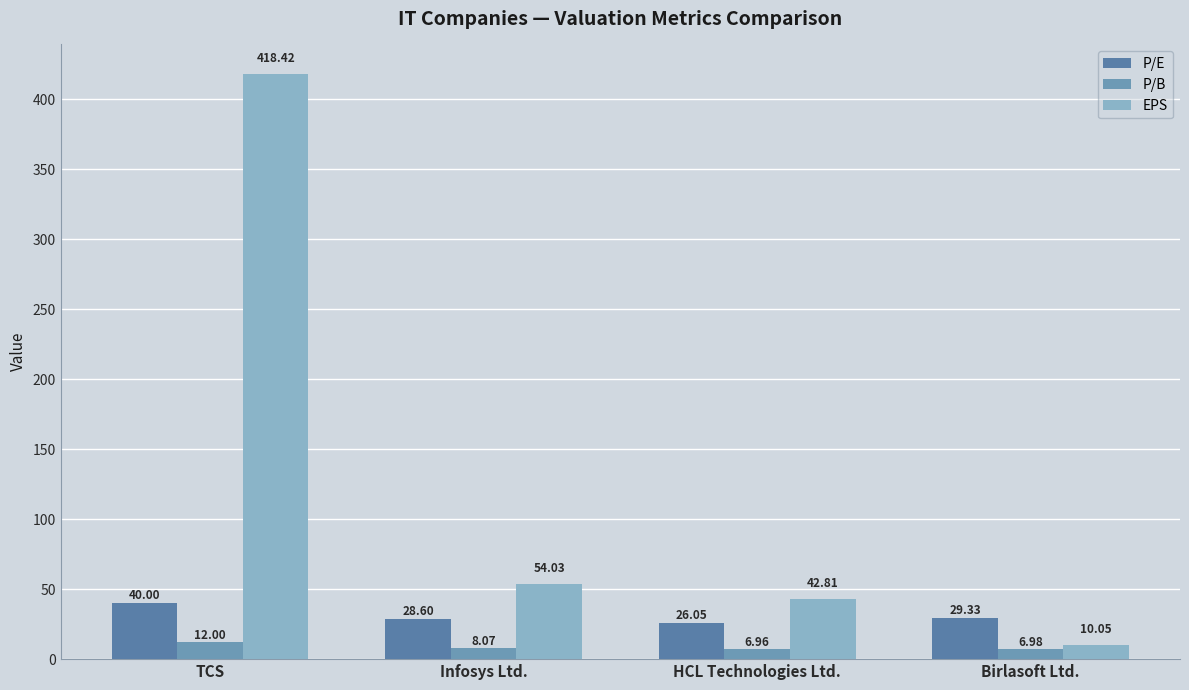

What is the label of the 2nd bar from the right?

HCL Technologies Ltd.